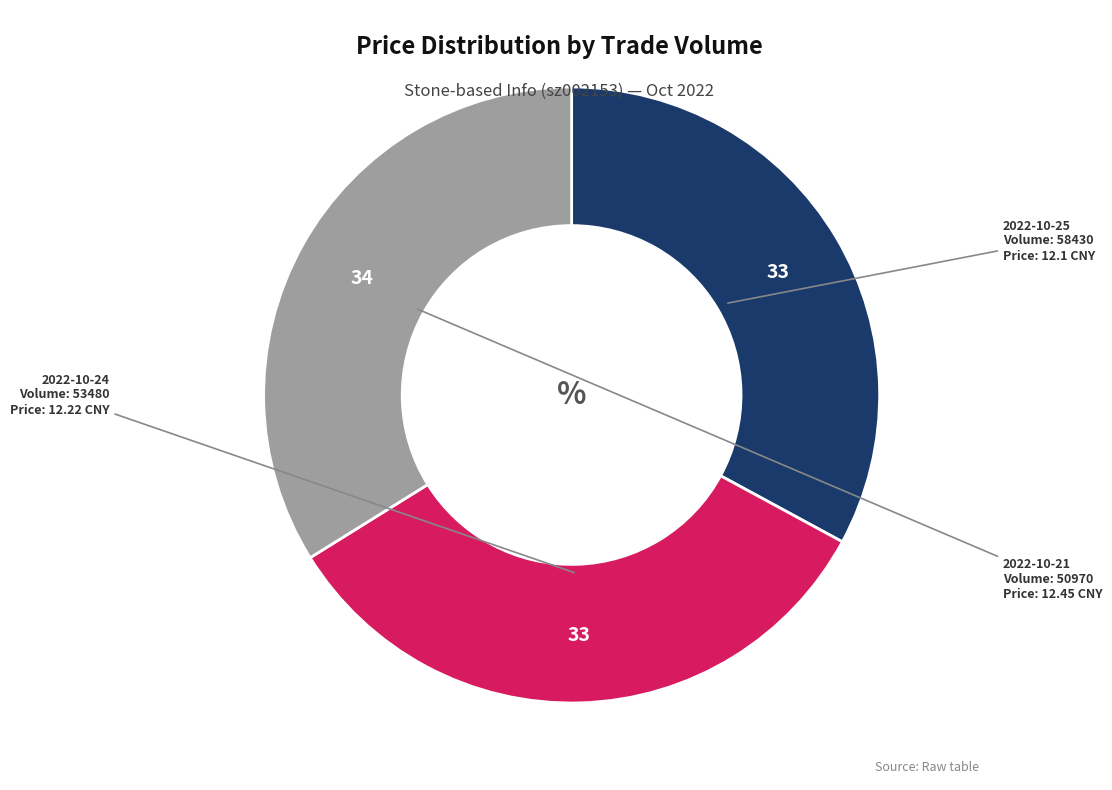

Is there a majority slice in this chart?

No